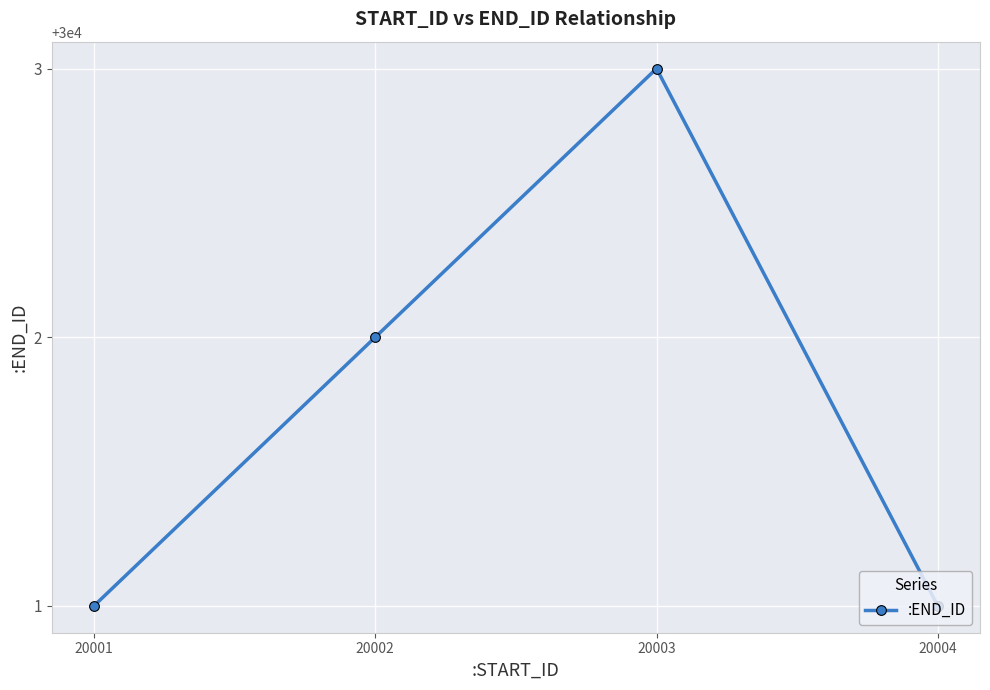

How many values are between 30001 and 30003?

4